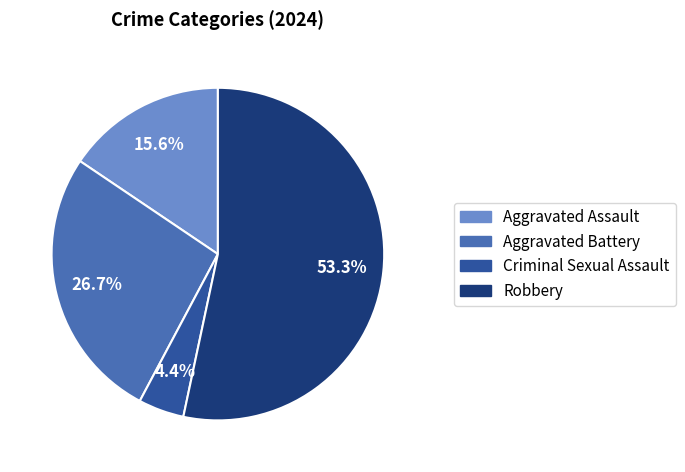

Does any single category account for the majority?

Yes